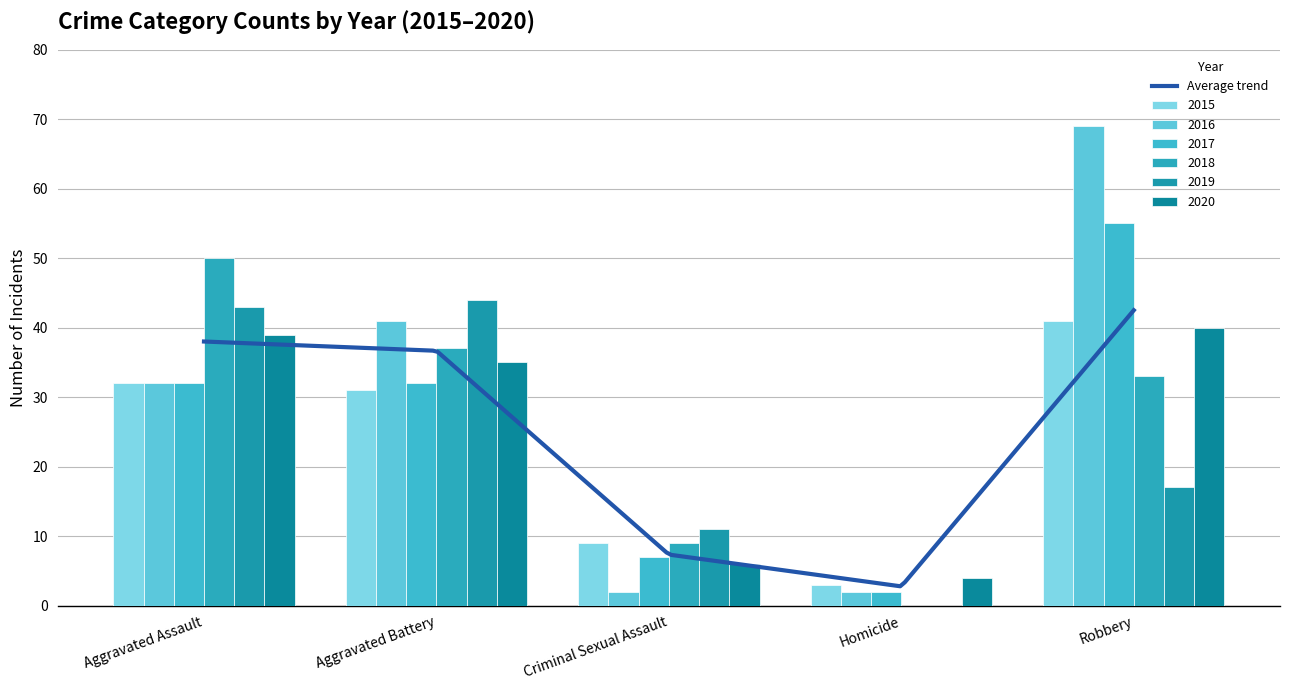

Between Aggravated Assault and Robbery, which series saw the biggest shift?

2016